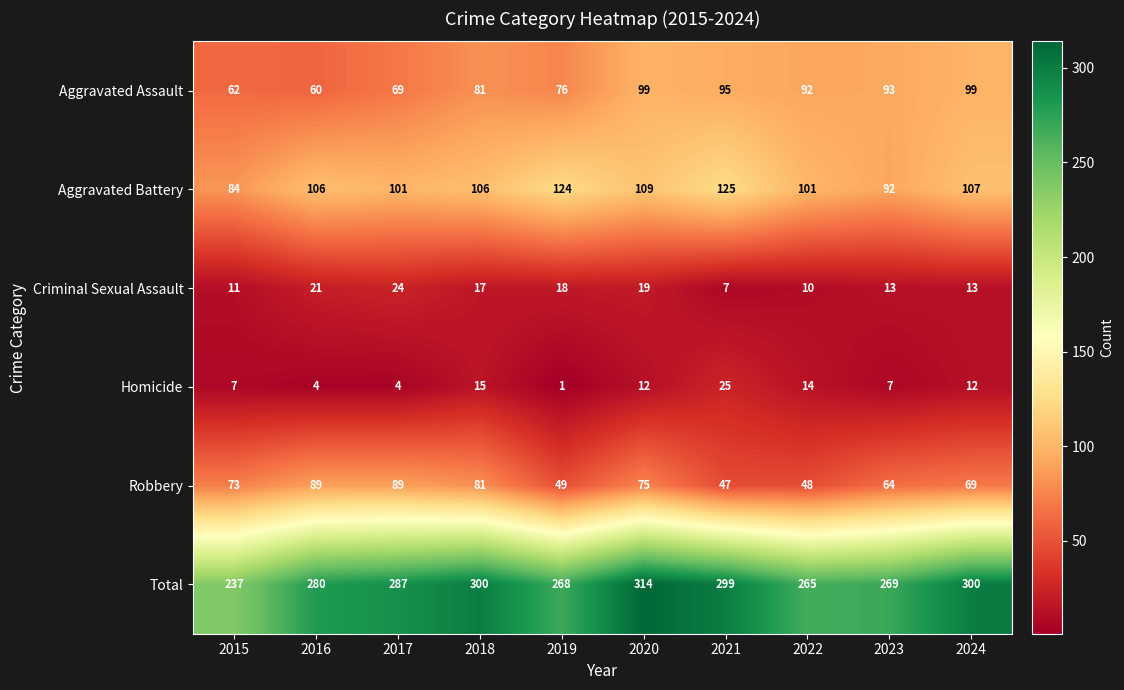

At which label does Aggravated Assault reach its minimum?

2016